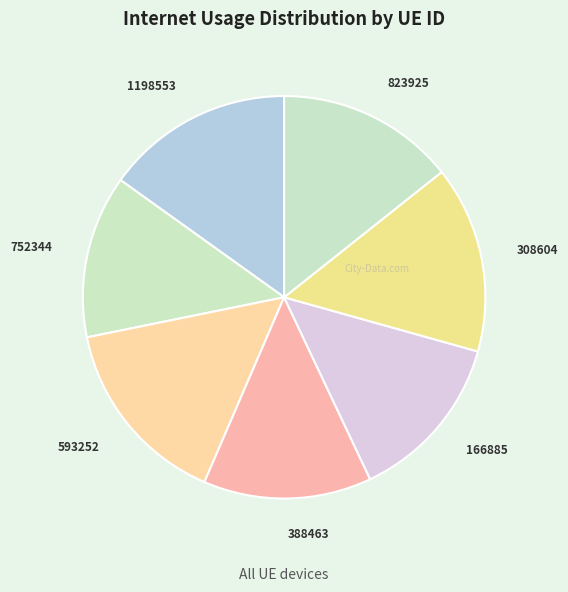

Is the sum of 823925 and 593252 greater than half?

No